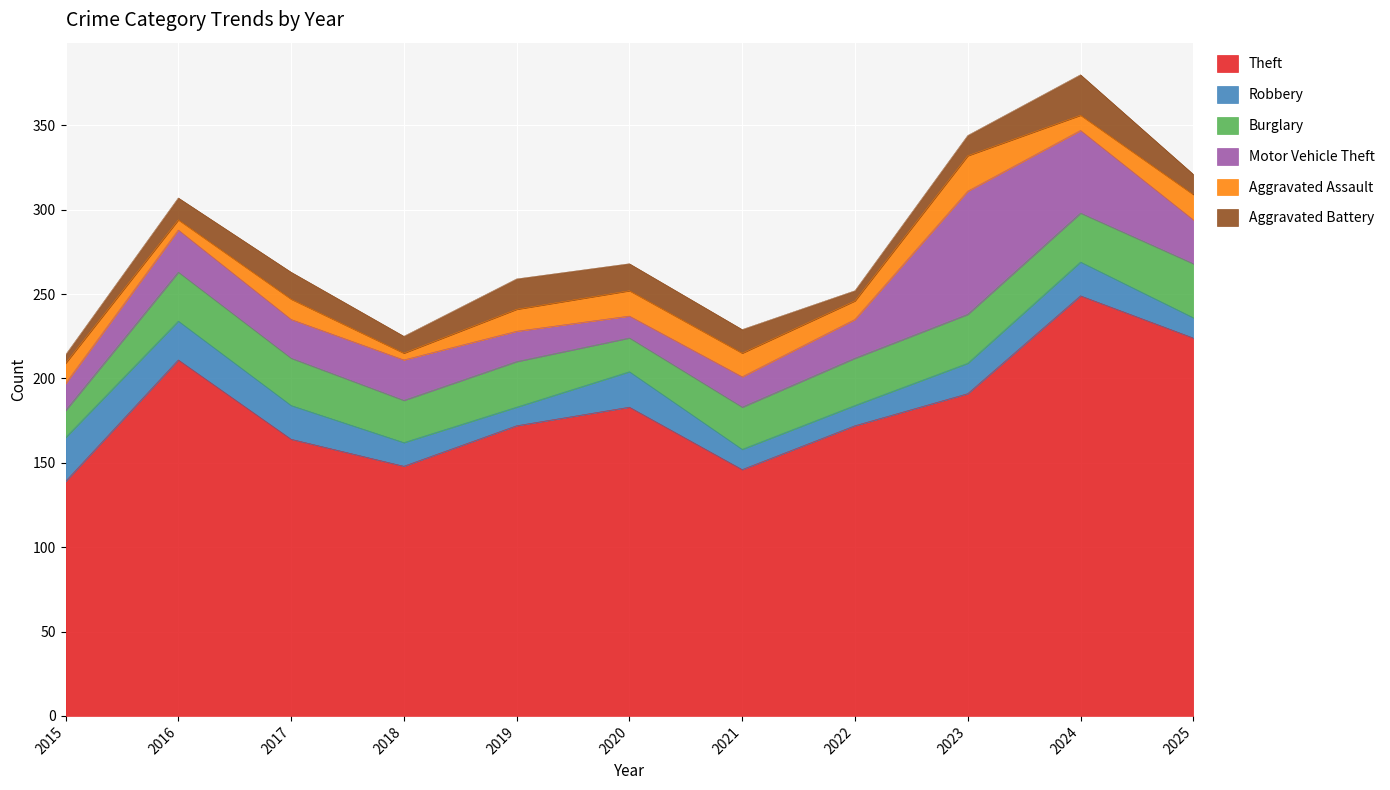

What is the highest value of the Burglary series?

32